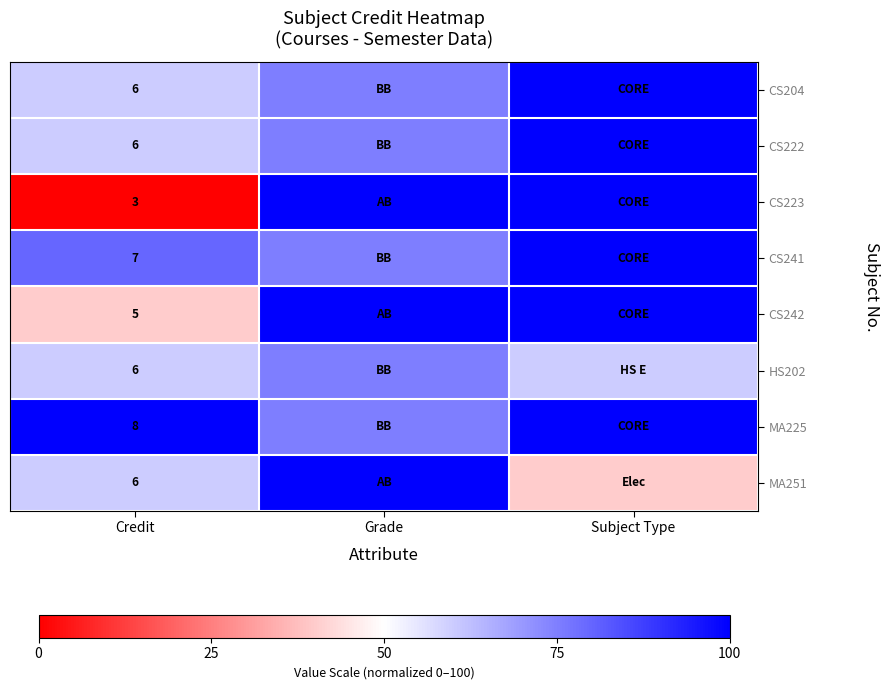

What is the total value across all series at Credit?

47